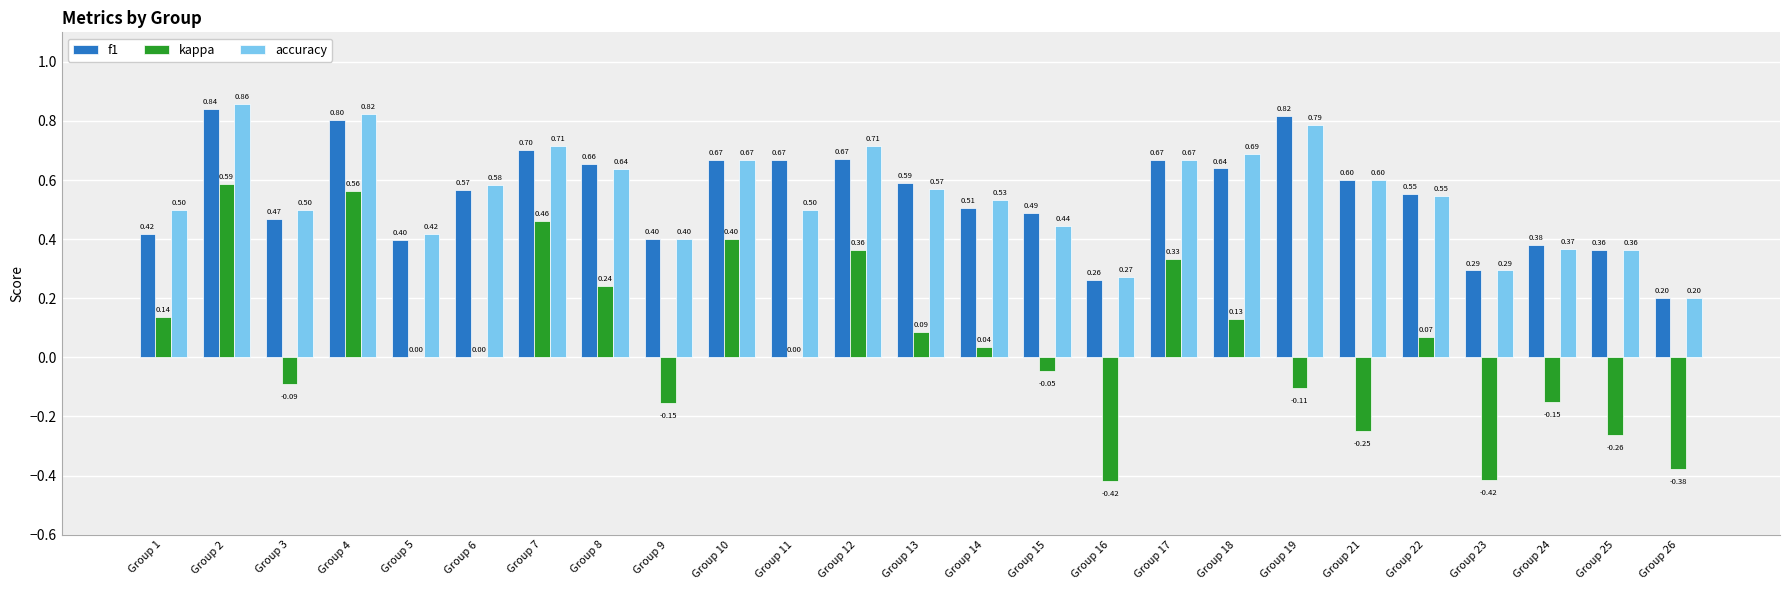

What is the sum of the f1 values at Group 25 and Group 3?

0.8